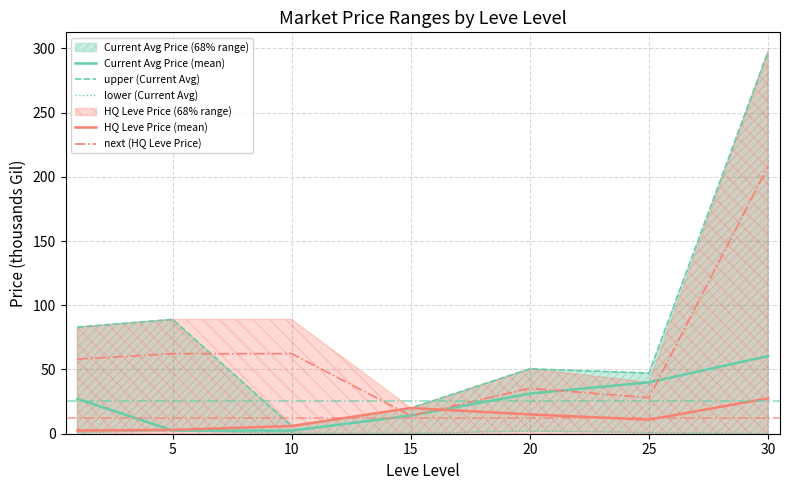

True or false: lower (Current Avg) has more than 1 interior local peaks.

True